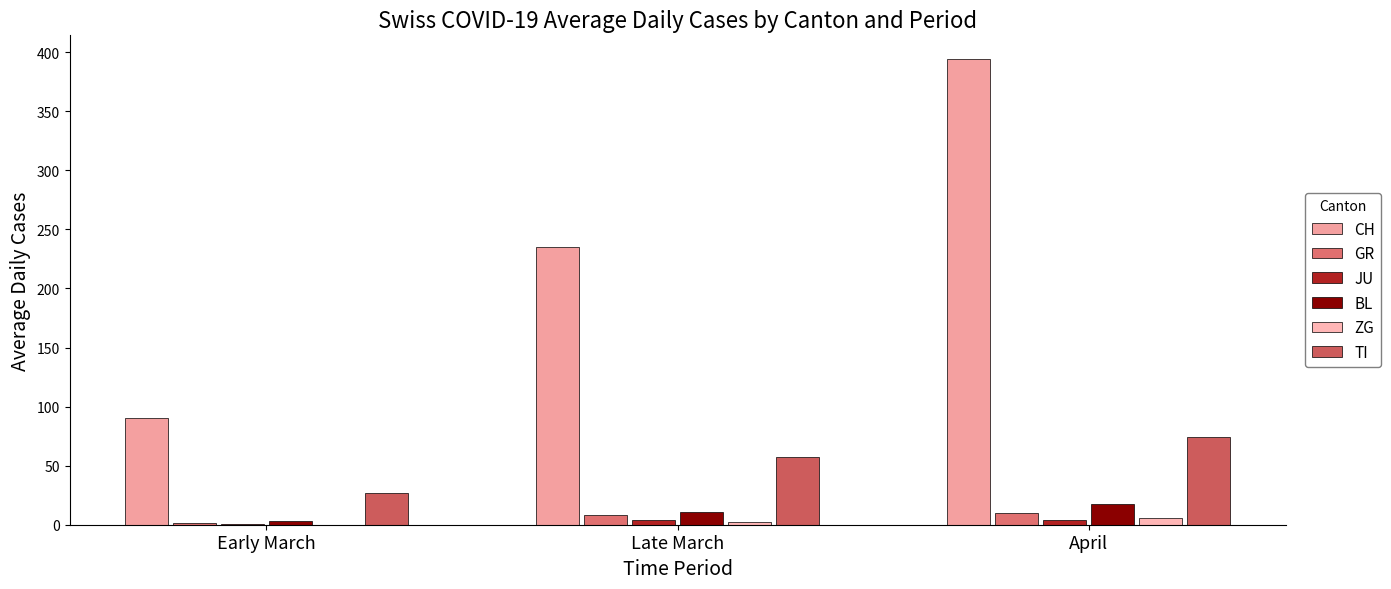

How many values in the CH series exceed 235?

2